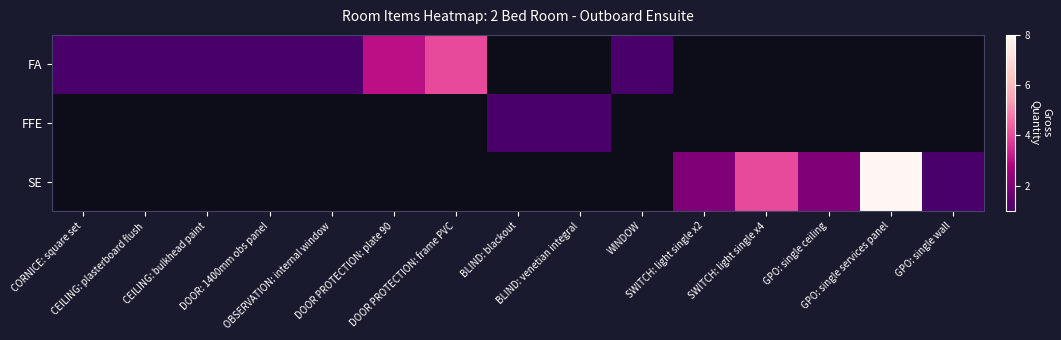

Where is FA nearest to the value 2?

CORNICE: square set